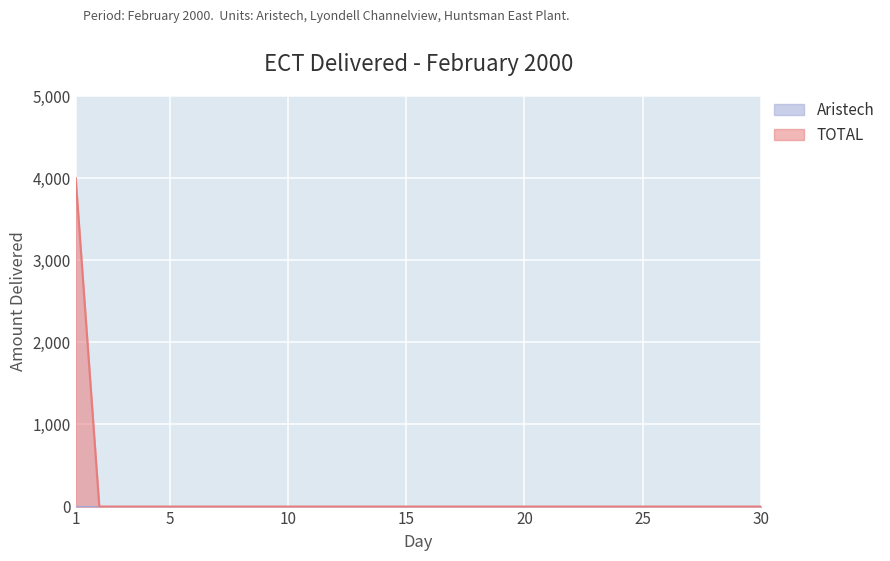

Reading left to right, extract all data points from this chart.

4000	0	0	0	0	0	0	0	0	0	0	0	0	0	0	0	0	0	0	0	0	0	0	0	0	0	0	0	0	0